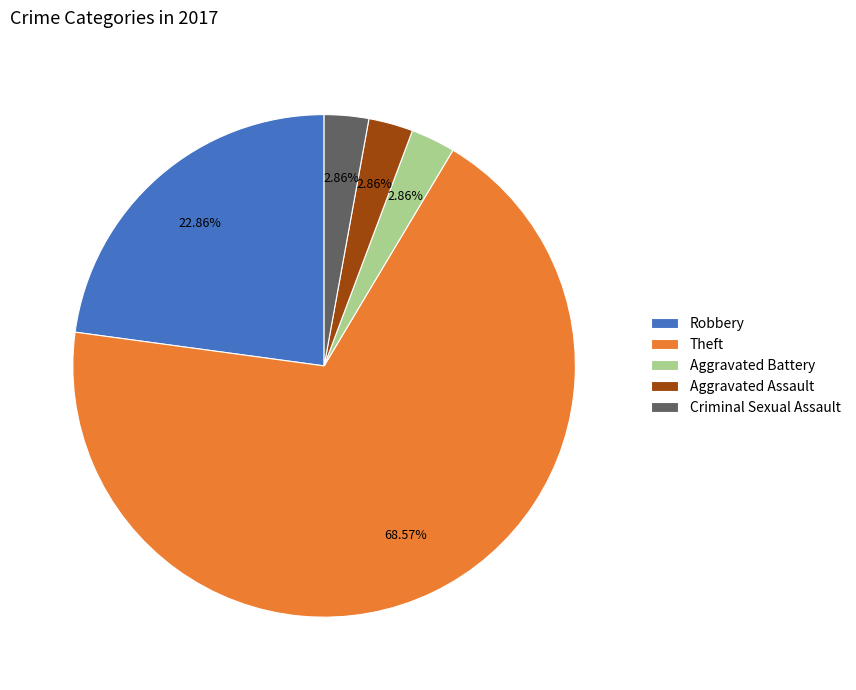

Which category accounts for the majority?

Theft